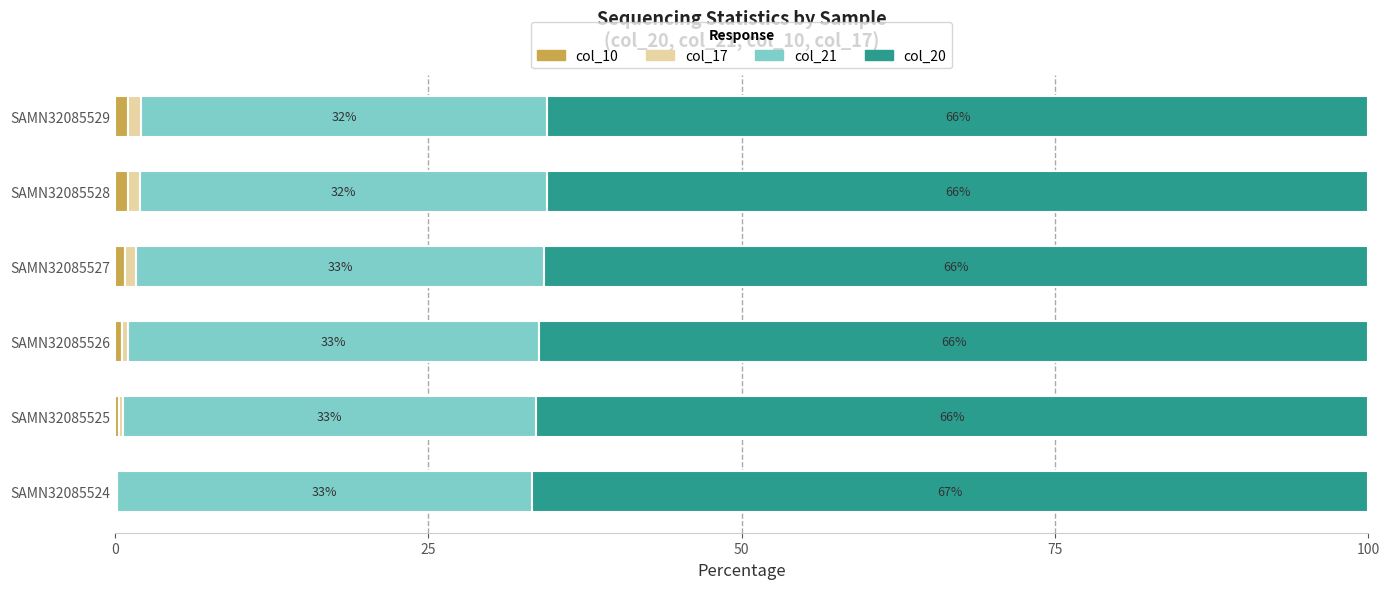

How many series are shown in this chart?

4